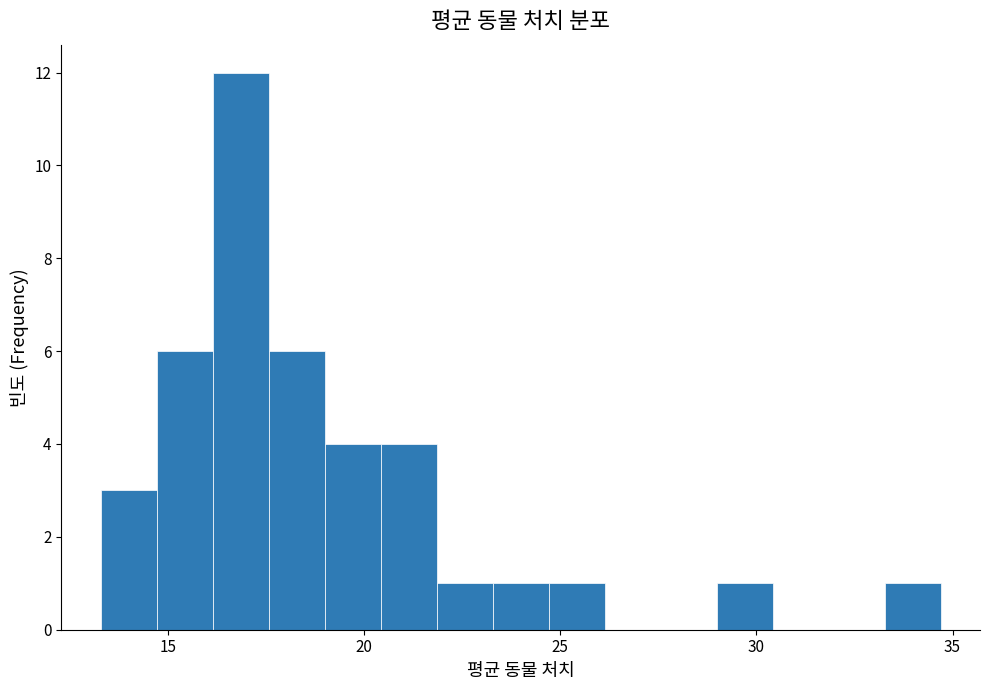

Around what value on the x-axis is the tallest bar? Give the approximate position of its centre, as read against the axis.

17.0